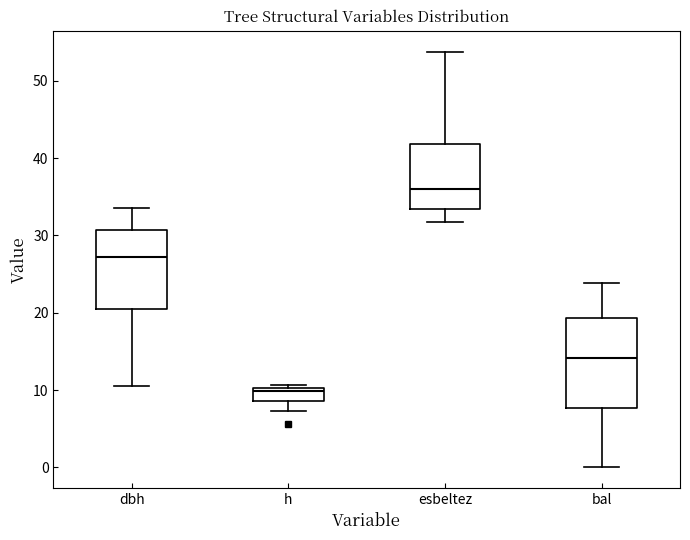

Reading left to right, transcribe this box plot: for each box, give where its median line is, the range the box spans, and where its two whiskers end, as read against the y-axis. The values are not printed on the chart, so give them approximately, as read against the axis.

dbh: median 27, box 20 to 31, whiskers 10 to 34
h: median 10 (just below the box's upper edge), box 9 to 10, whiskers 7 to 11
esbeltez: median 36, box 33 to 42, whiskers 32 to 54
bal: median 14, box 8 to 19, whiskers 0 to 24